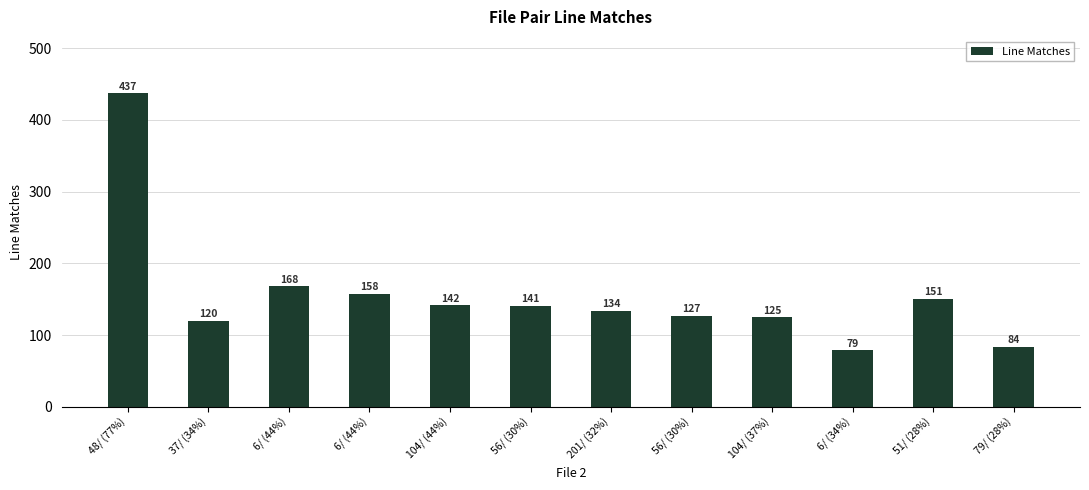

How many data points are less than 141?

6